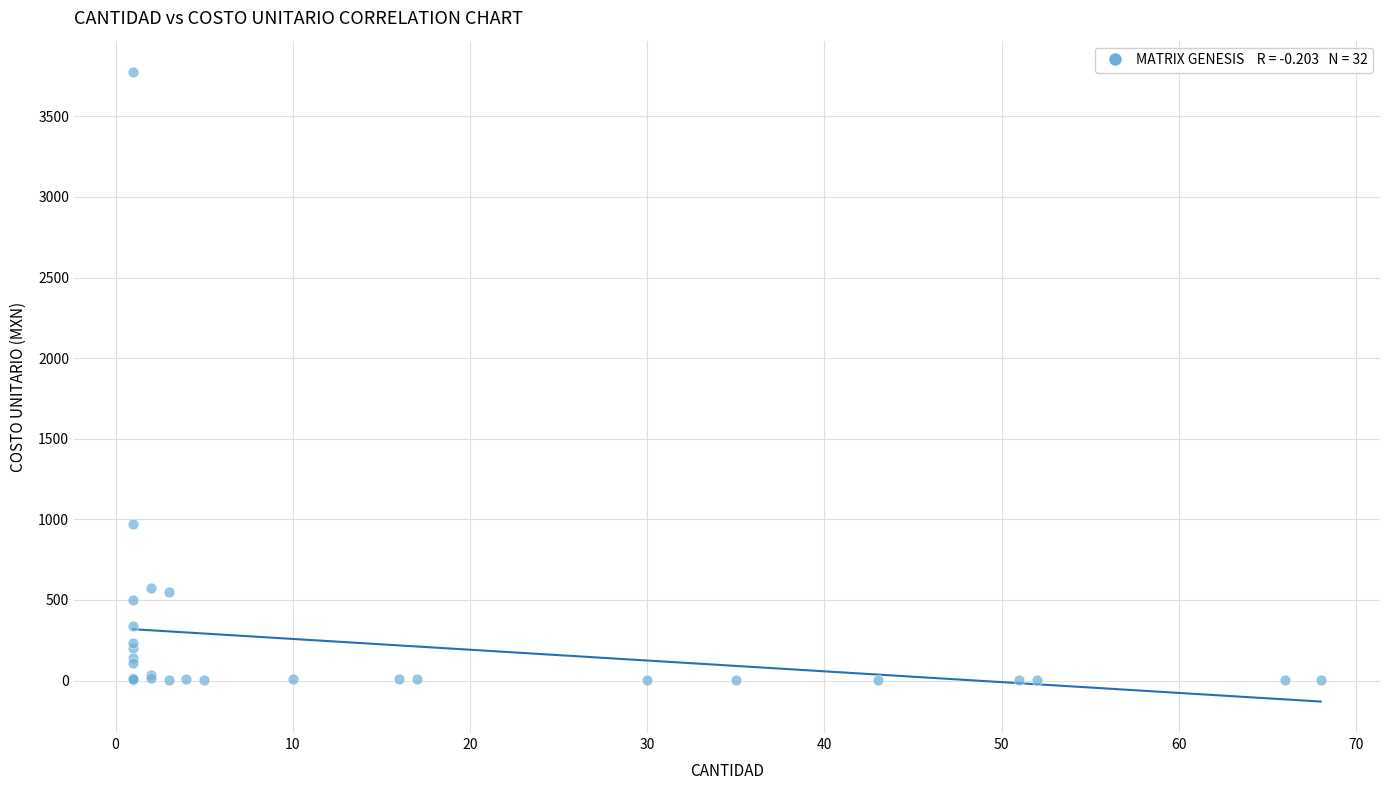

What Y value in the scatter plot is closest to 1887?

968.5